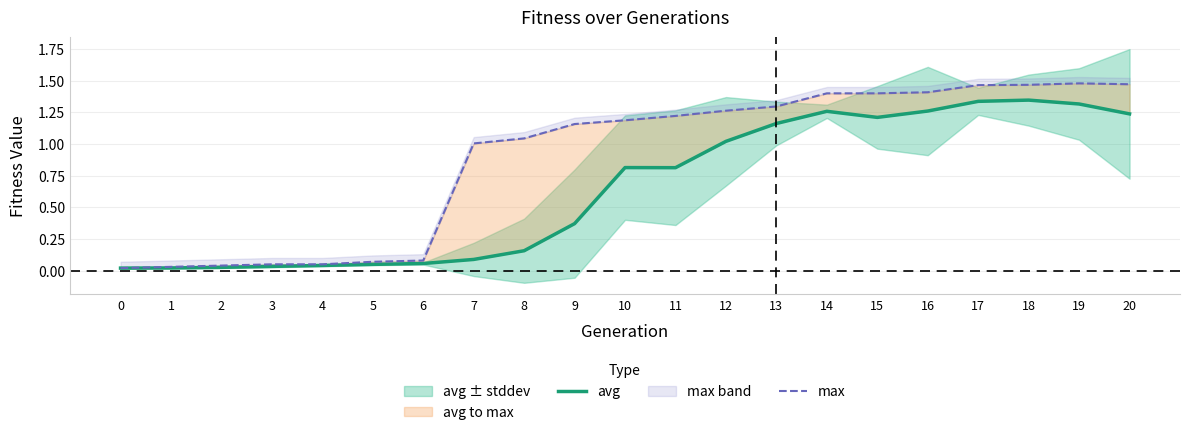

True or false: max has more than 1 interior local peaks.

False